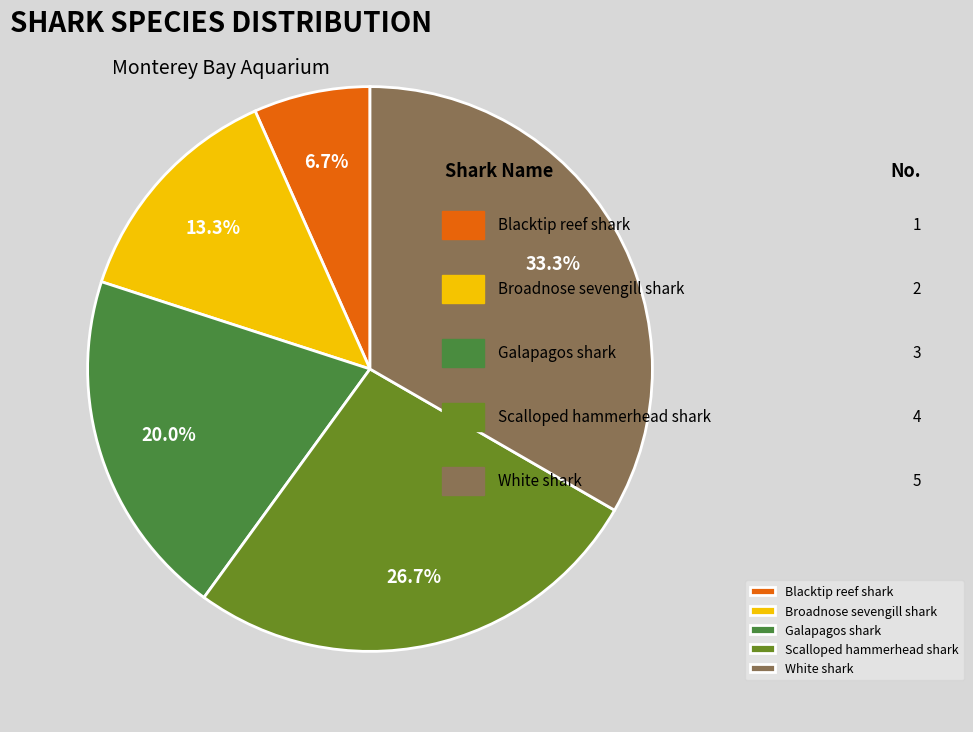

To the nearest percent, what portion does Galapagos shark represent?

20%